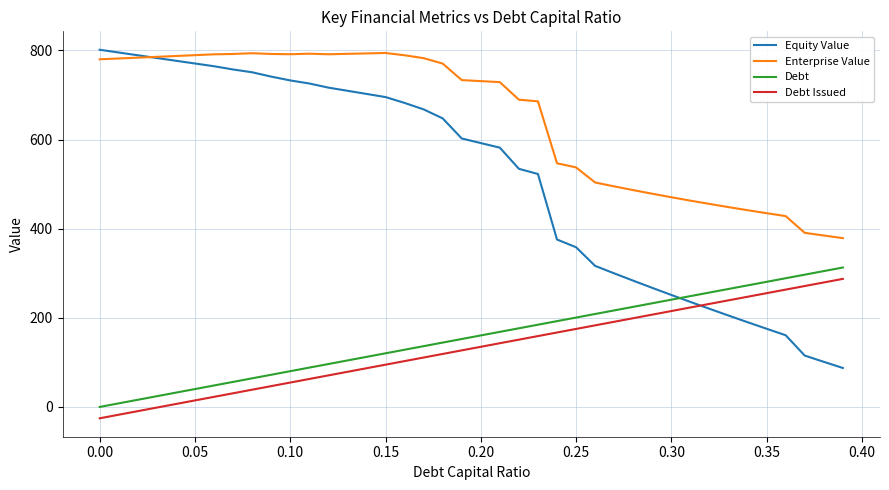

Which series has the largest range (max minus min)?

Equity Value